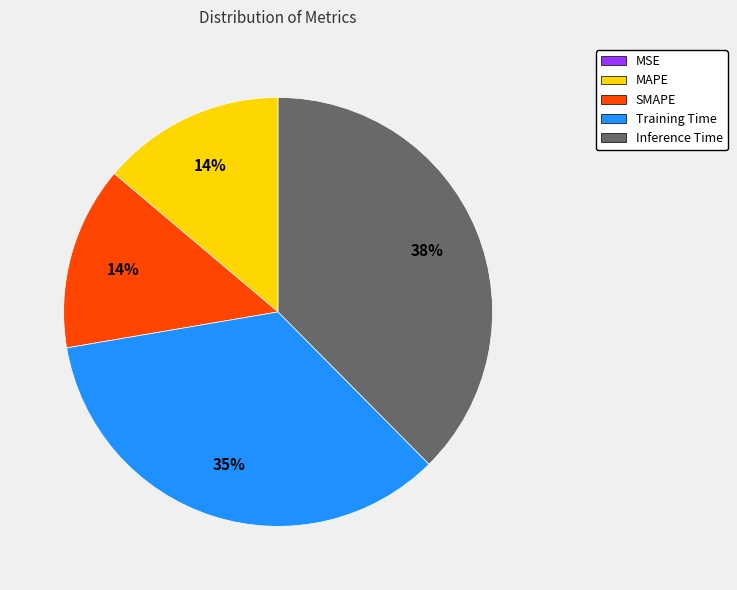

To the nearest percent, what is the average slice percentage?

20%